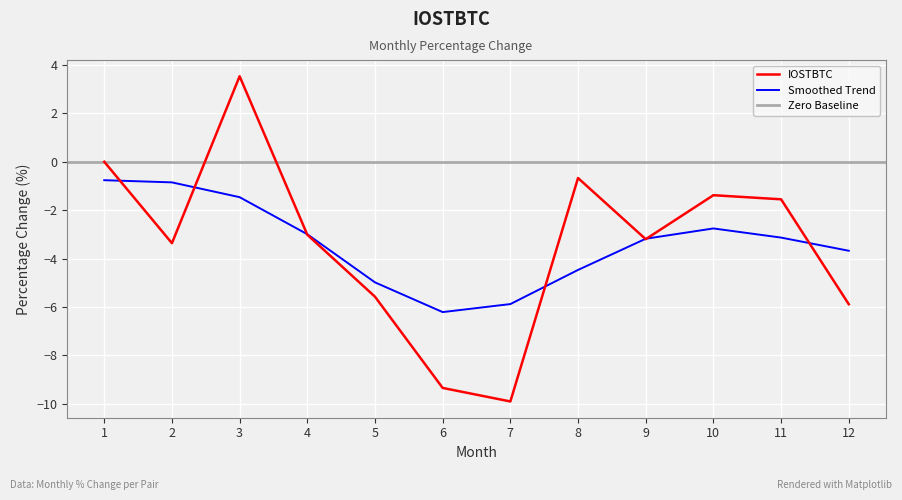

At which category does the chart reach its minimum across all series?

7